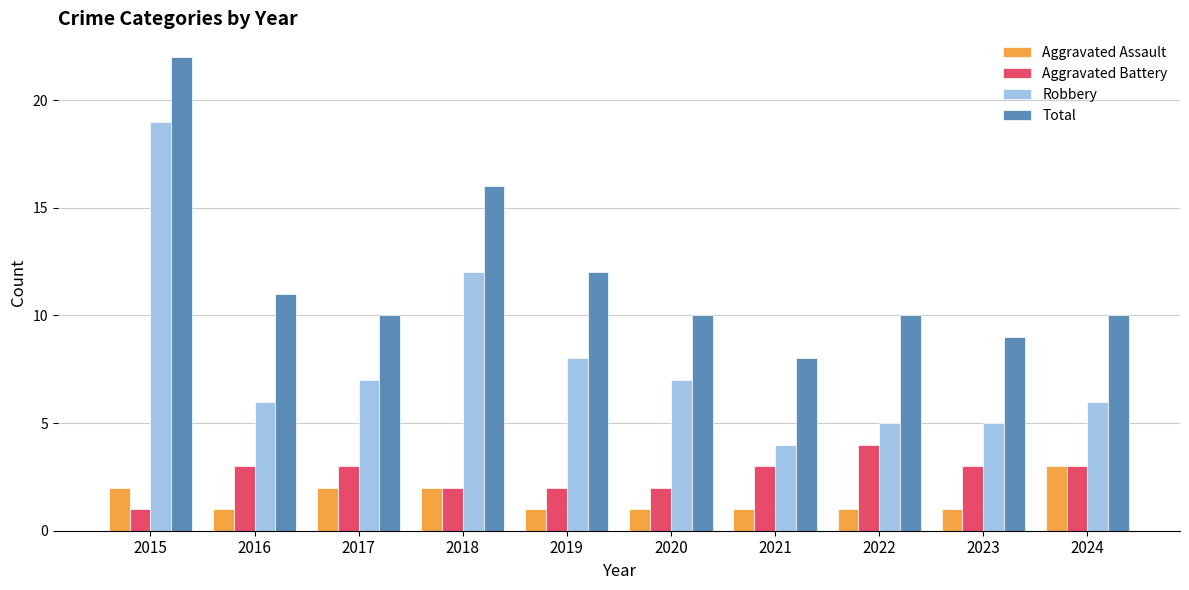

What is the sum of all Total values?

118